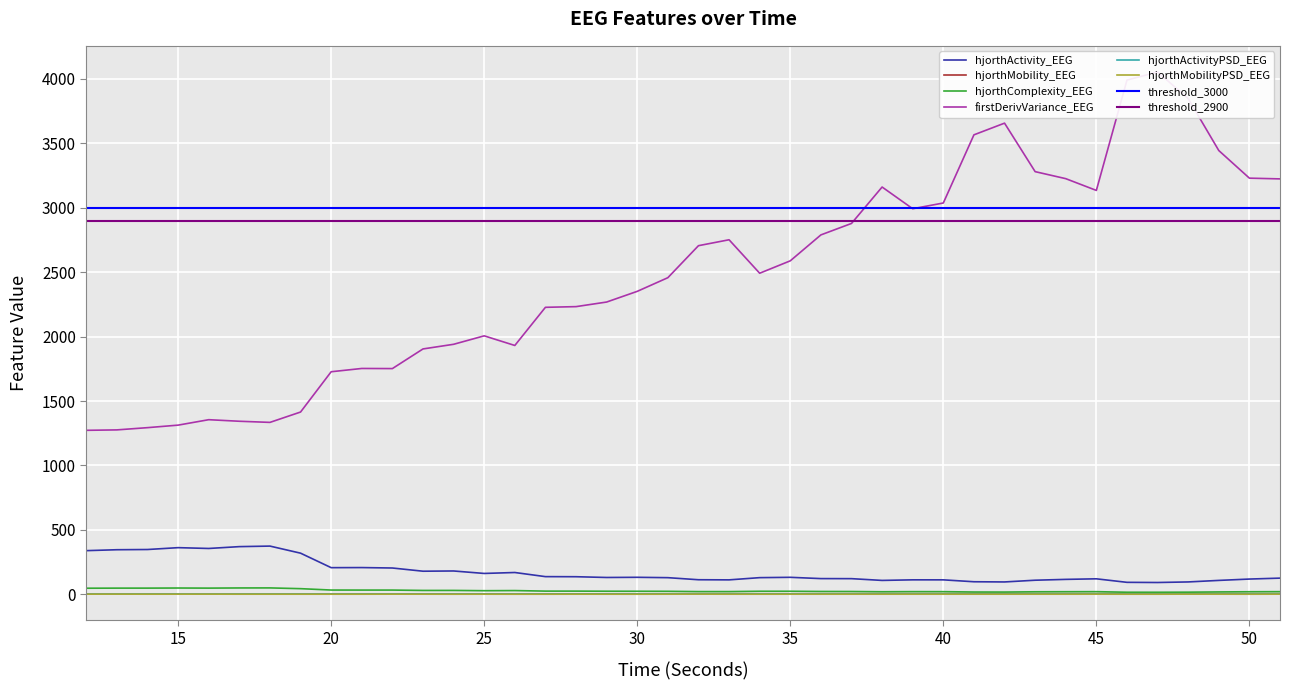

True or false: hjorthMobility_EEG and hjorthActivityPSD_EEG cross at least once.

False